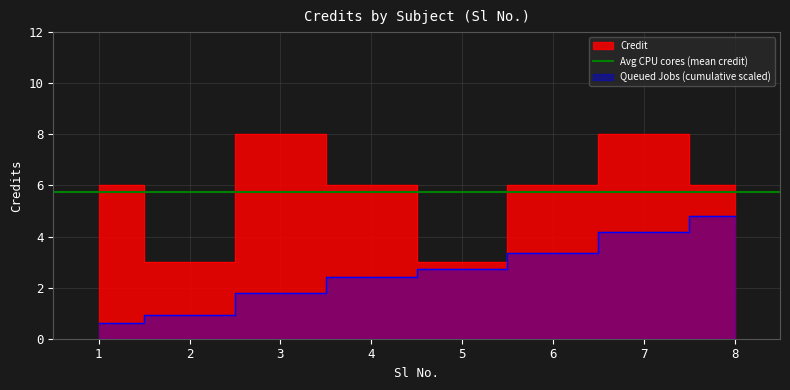

Does the chart have visible grid lines?

Yes